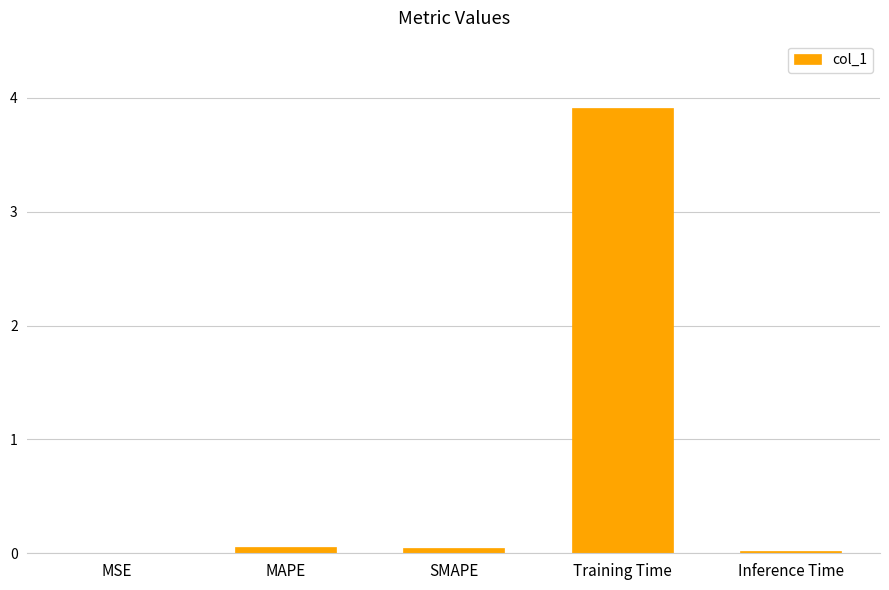

Between Training Time and MSE, which is larger?

Training Time